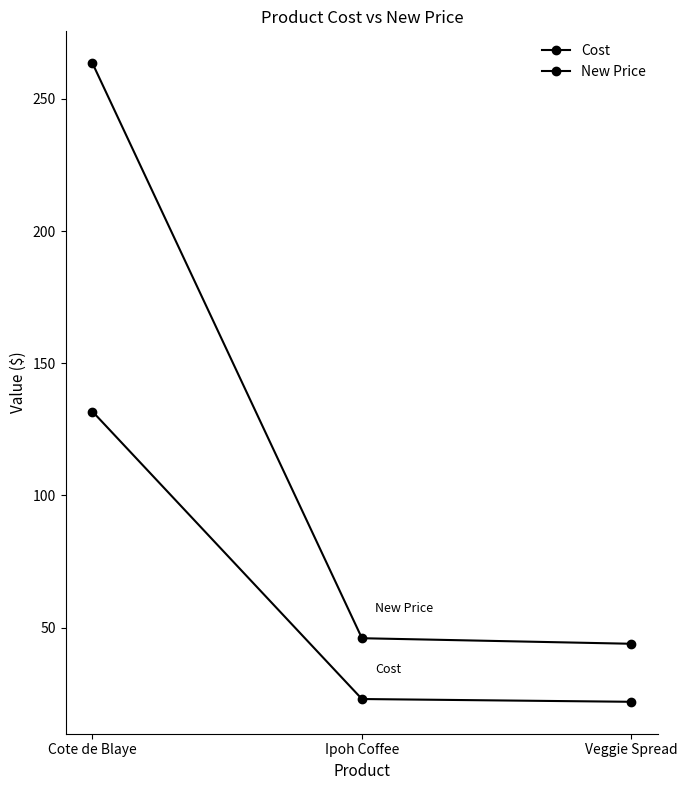

How many values in the Cost series are below 23?

1